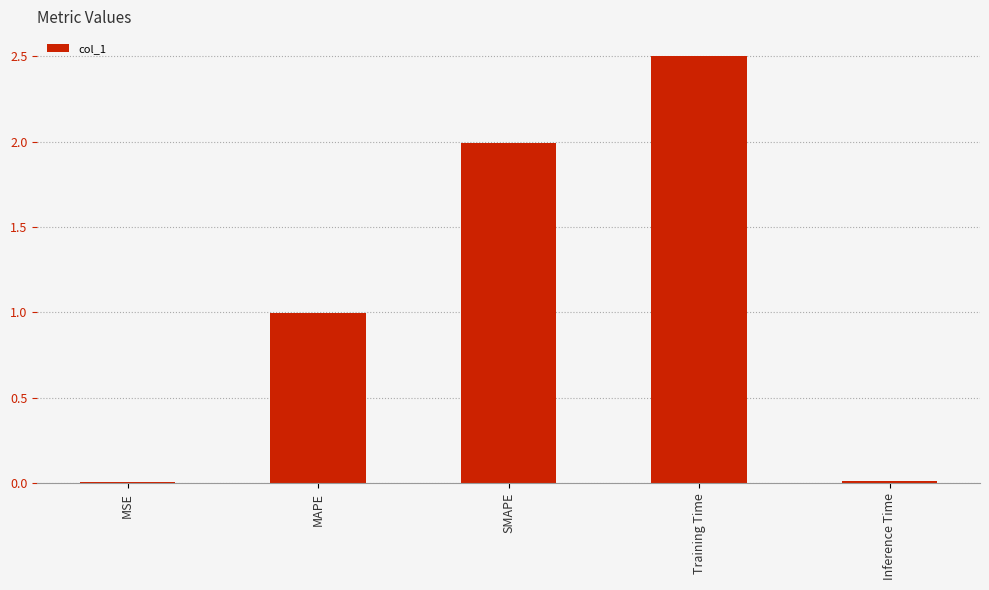

What is the sum of all values?

5.5